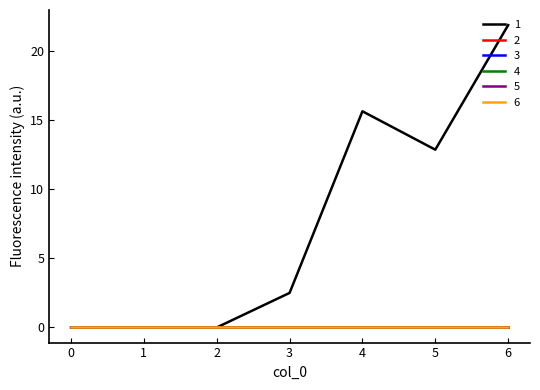

Rank the categories by 6 value from lowest to highest.

0, 1, 2, 3, 4, 5, 6